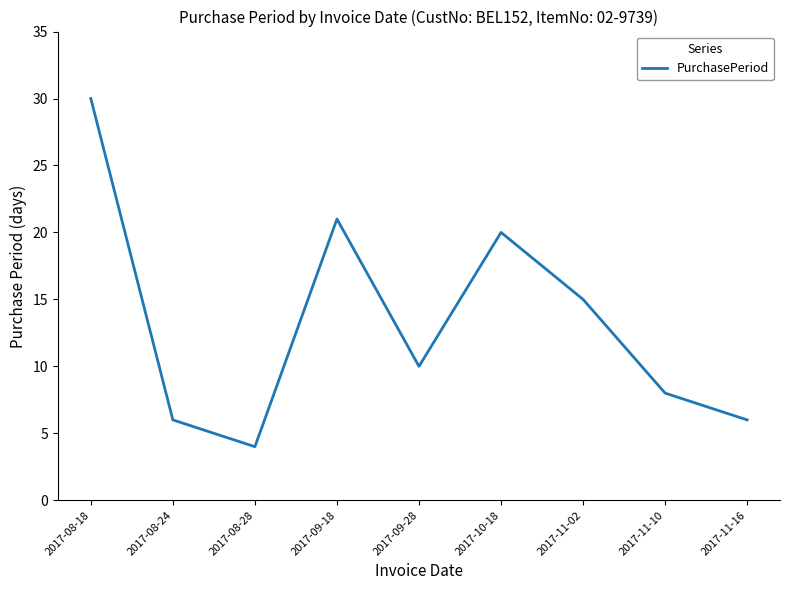

Does the chart have visible grid lines?

No